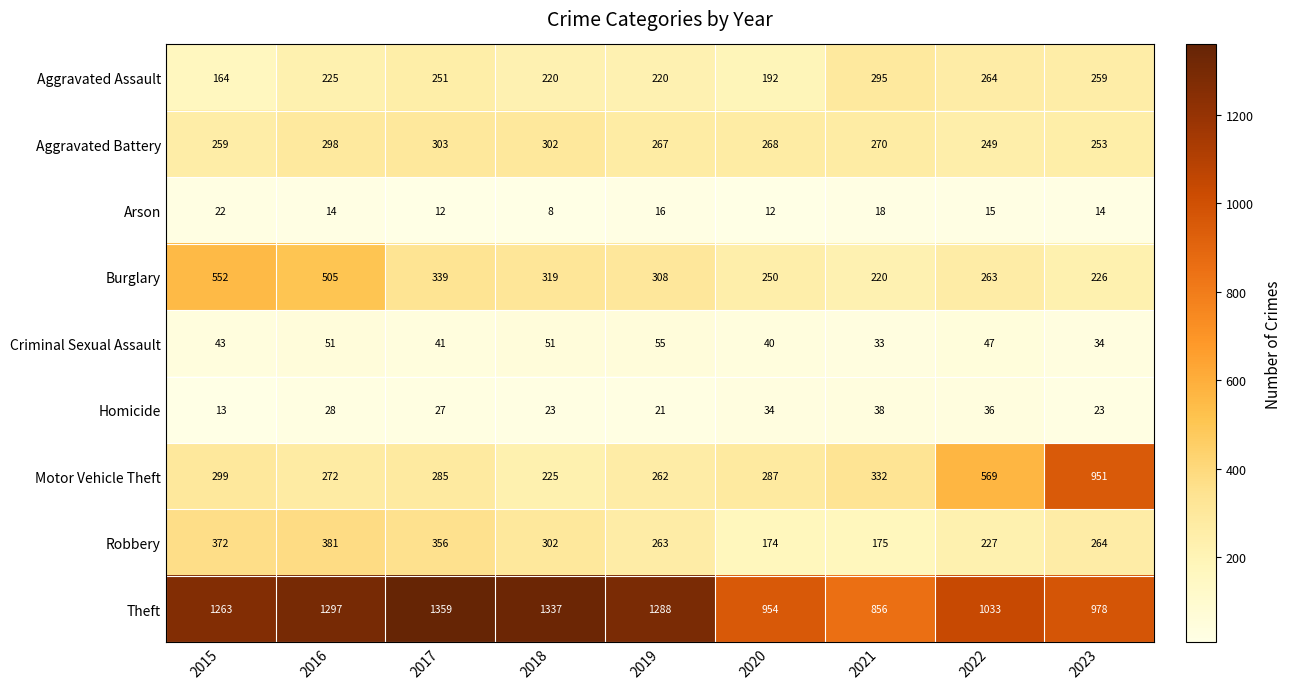

What is the sum of the Robbery values at 2017 and 2022?

583